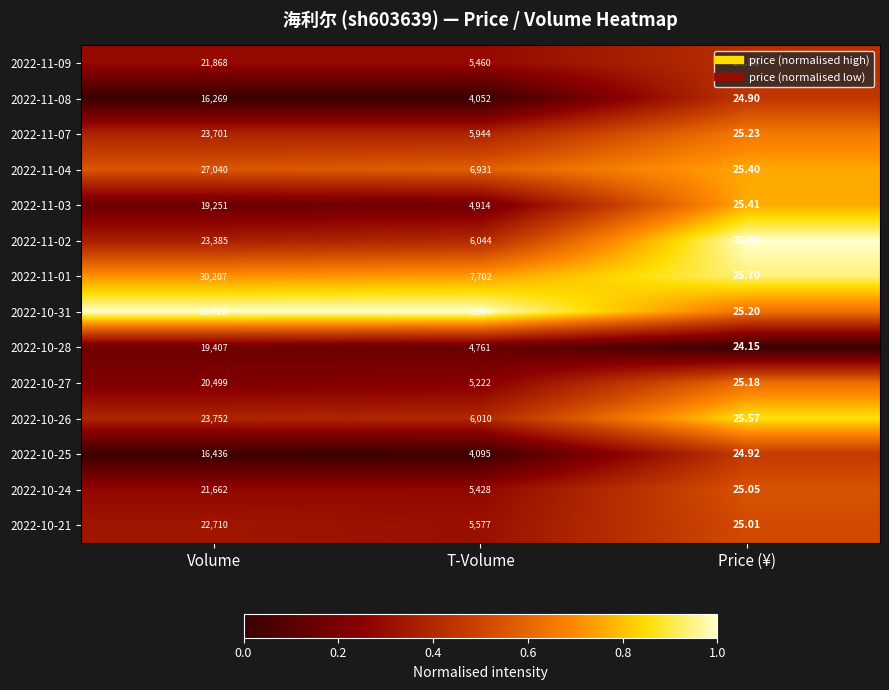

Rank the categories by 2022-10-21 value from lowest to highest.

Price (¥), T-Volume, Volume